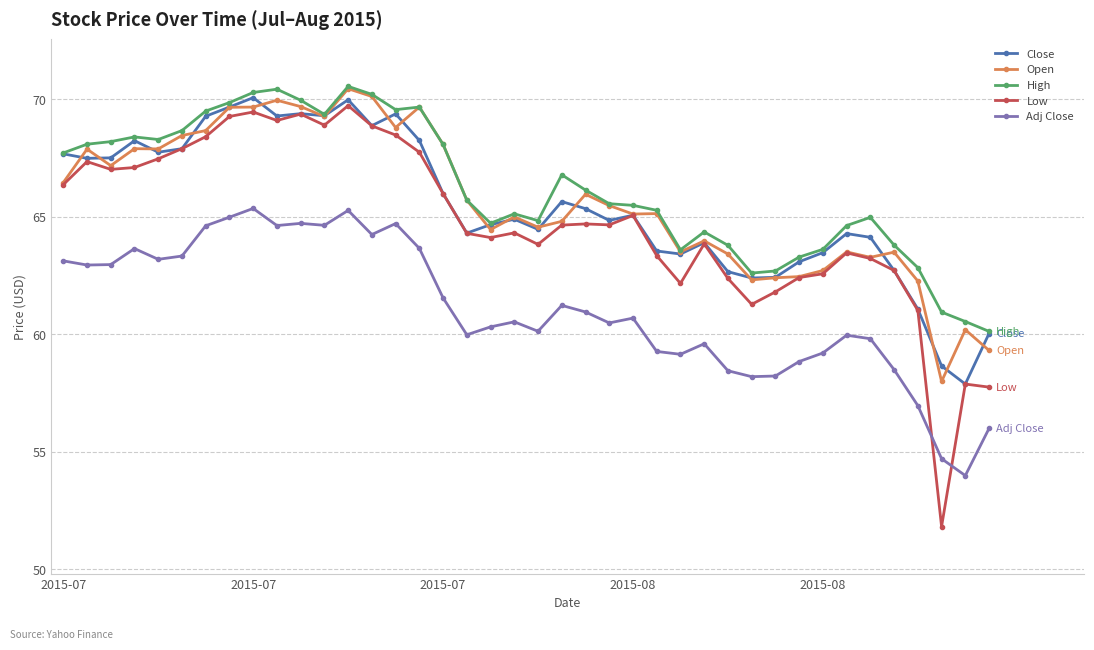

True or false: Close has more than 2 interior local peaks.

True